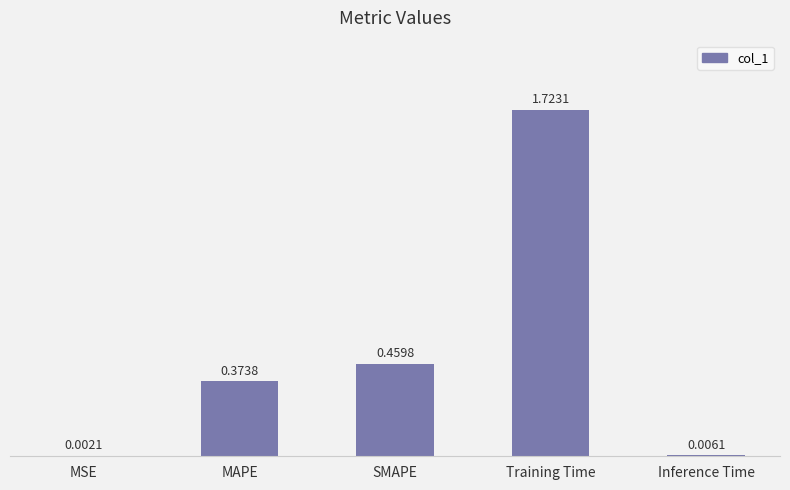

What is the sum of all values?

2.6